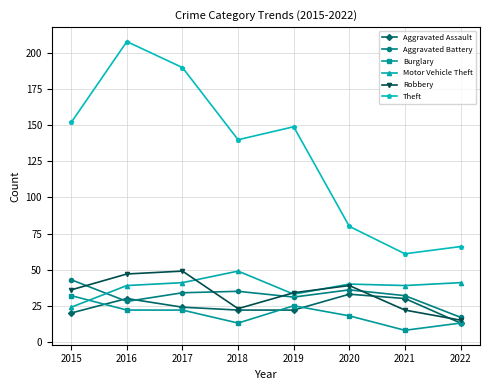

Which category has the lowest value in the Aggravated Assault series?

2022